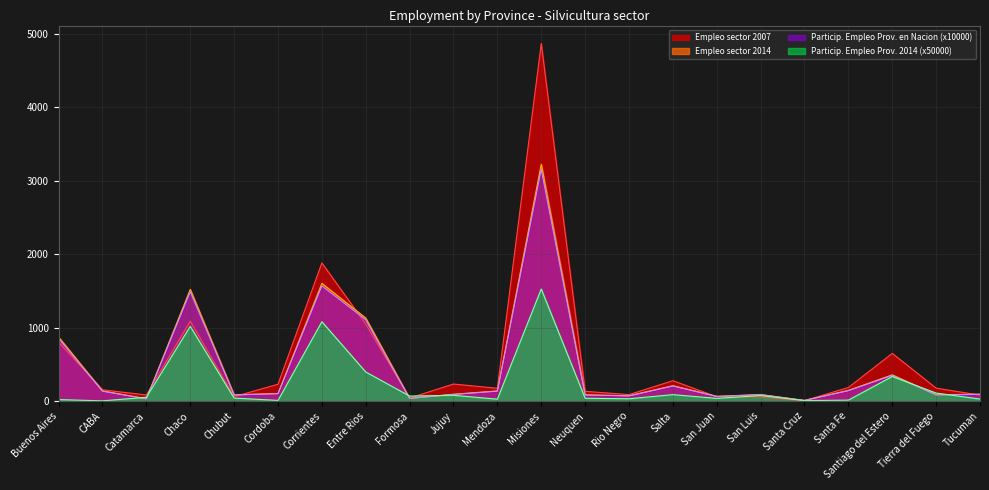

What are all the series names shown in the legend?

Empleo sector 2007, Empleo sector 2014, Particip. Empleo Prov. en Nacion (x10000), Particip. Empleo Prov. 2014 (x50000)